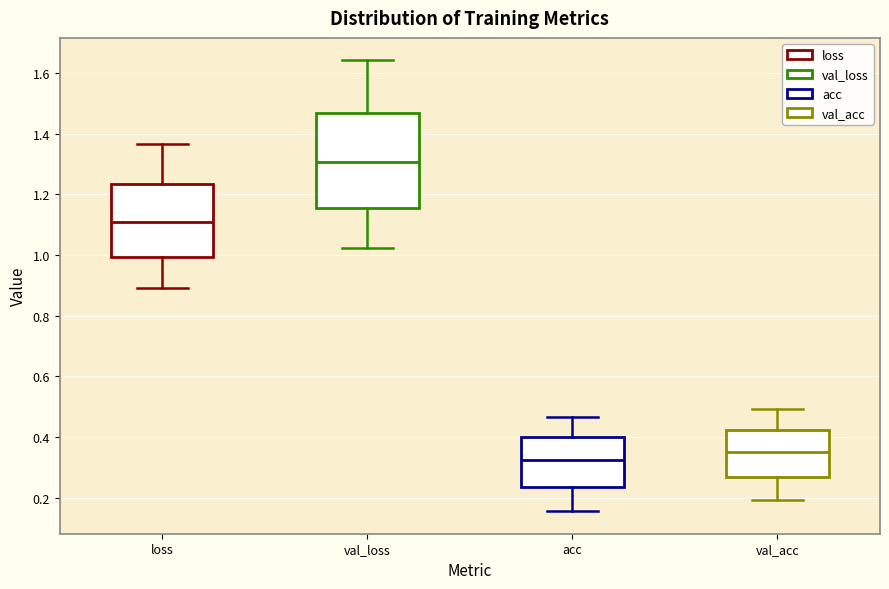

Reading left to right, transcribe this box plot: for each box, give where its median line is, the range the box spans, and where its two whiskers end, as read against the y-axis. The values are not printed on the chart, so give them approximately, as read against the axis.

loss: median 1.10, box 1.00 to 1.24, whiskers 0.90 to 1.36
val_loss: median 1.30, box 1.16 to 1.46, whiskers 1.02 to 1.64
acc: median 0.32, box 0.24 to 0.40, whiskers 0.16 to 0.46
val_acc: median 0.36, box 0.26 to 0.42, whiskers 0.20 to 0.50